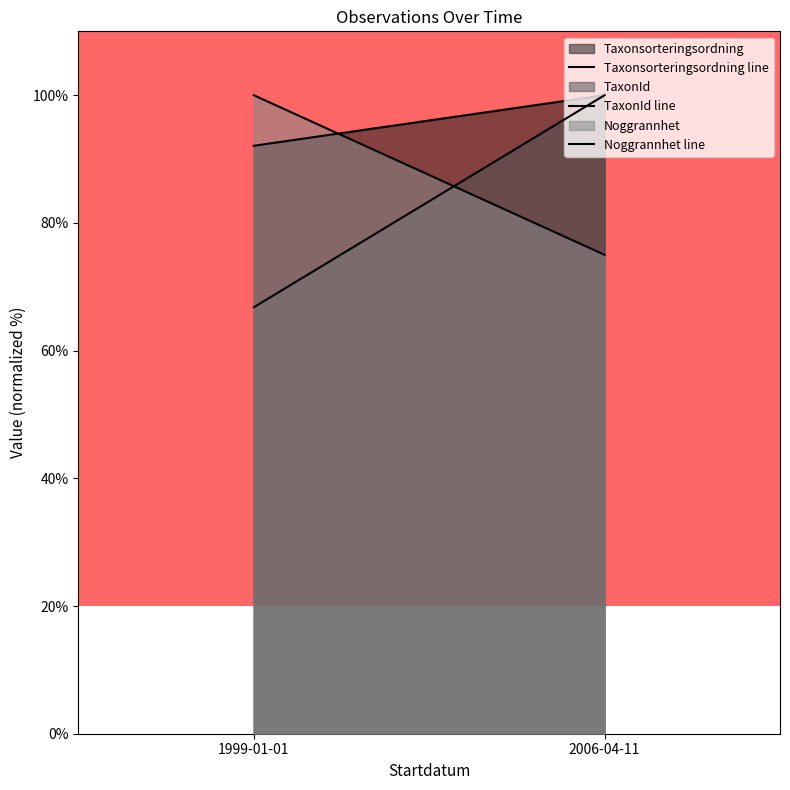

What position from the left is 1999-01-01?

1